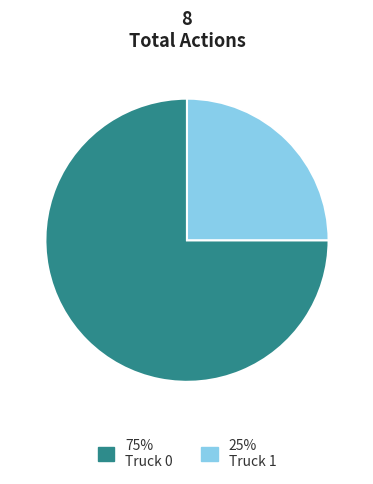

Is there any slice that represents more than half of the pie?

Yes